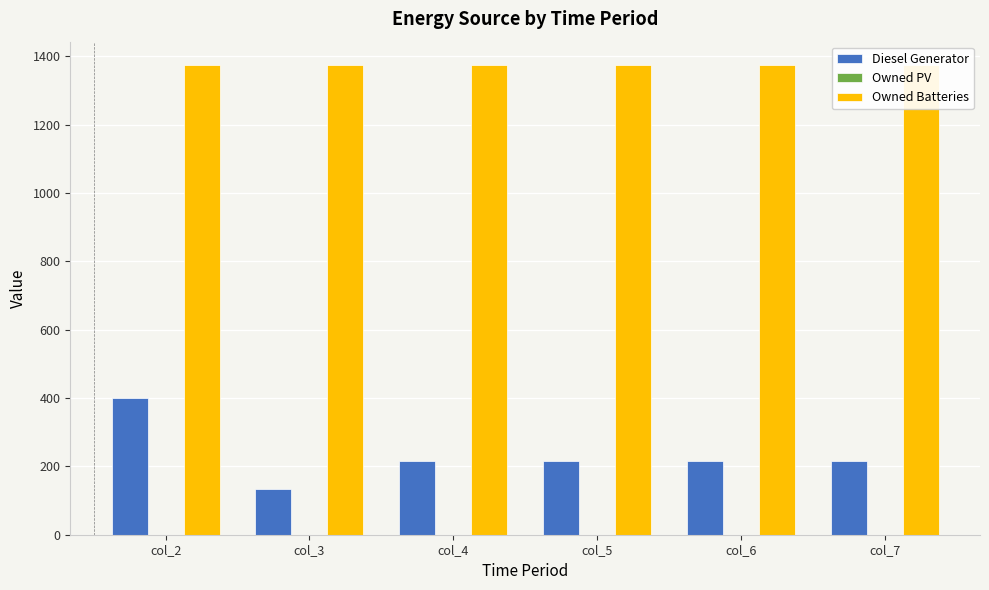

Reading left to right, transcribe all the data shown in this chart.

Diesel Generator: col_2=400	col_3=133	col_4=216	col_5=216	col_6=216	col_7=216
Owned PV: col_2=0	col_3=0	col_4=0	col_5=0	col_6=0	col_7=0
Owned Batteries: col_2=1374	col_3=1374	col_4=1374	col_5=1374	col_6=1374	col_7=1374